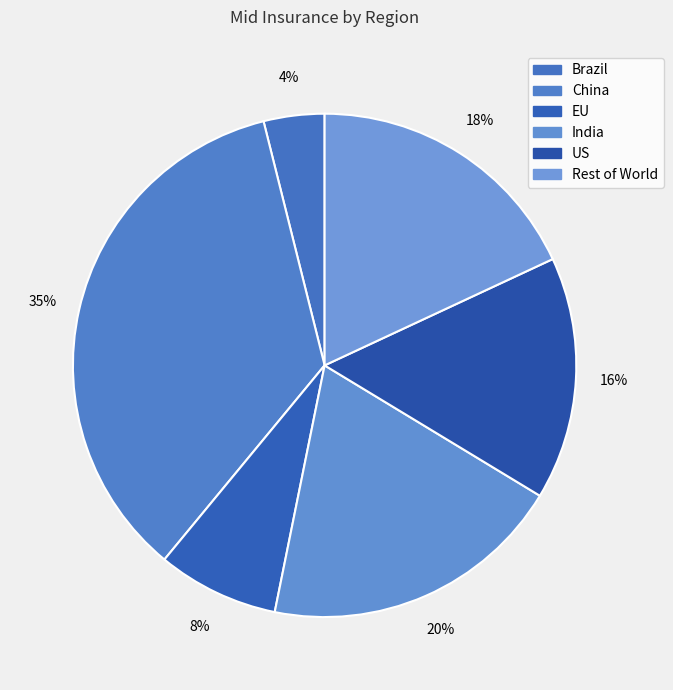

To the nearest percent, what is the difference between the EU and Brazil slice percentages?

4%